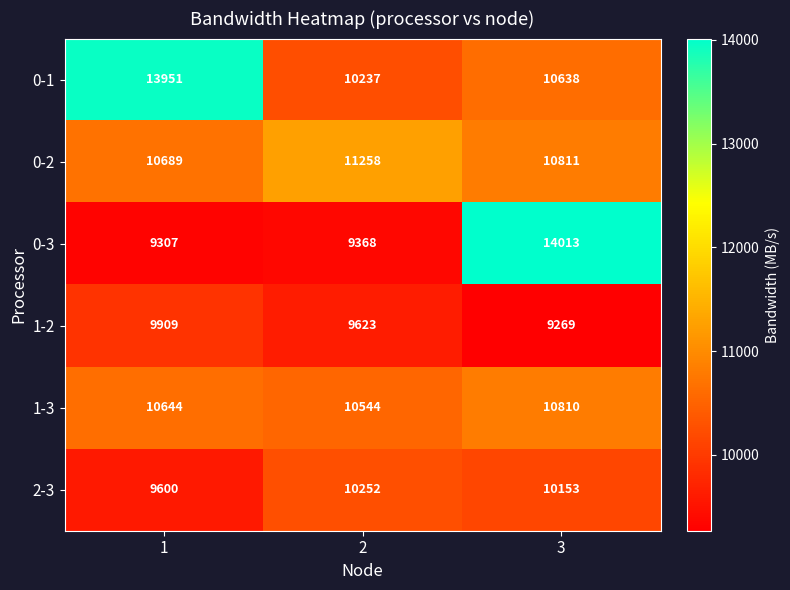

Rank the series at 2 from lowest to highest value.

0-3, 1-2, 0-1, 2-3, 1-3, 0-2